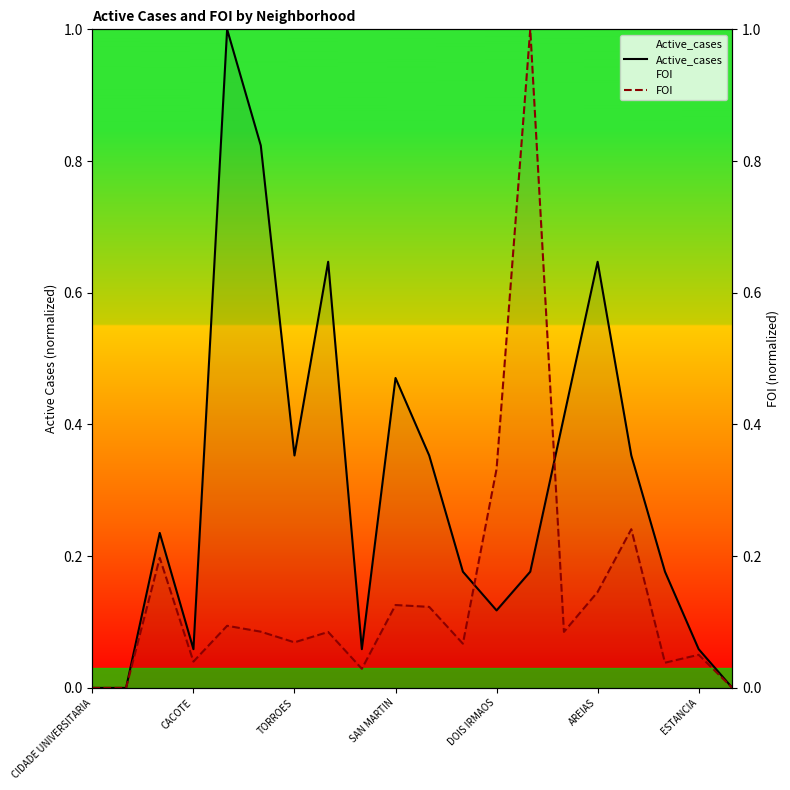

Reading left to right, extract all data points from this chart.

Active_cases: 0.0	0.0	0.2	0.1	1.0	0.8	0.4	0.6	0.1	0.5	0.4	0.2	0.1	0.2	0.4	0.6	0.4	0.2	0.1	0.0
FOI: 0.0	0.0	0.2	0.0	0.1	0.1	0.1	0.1	0.0	0.1	0.1	0.1	0.3	1.0	0.1	0.1	0.2	0.0	0.1	0.0